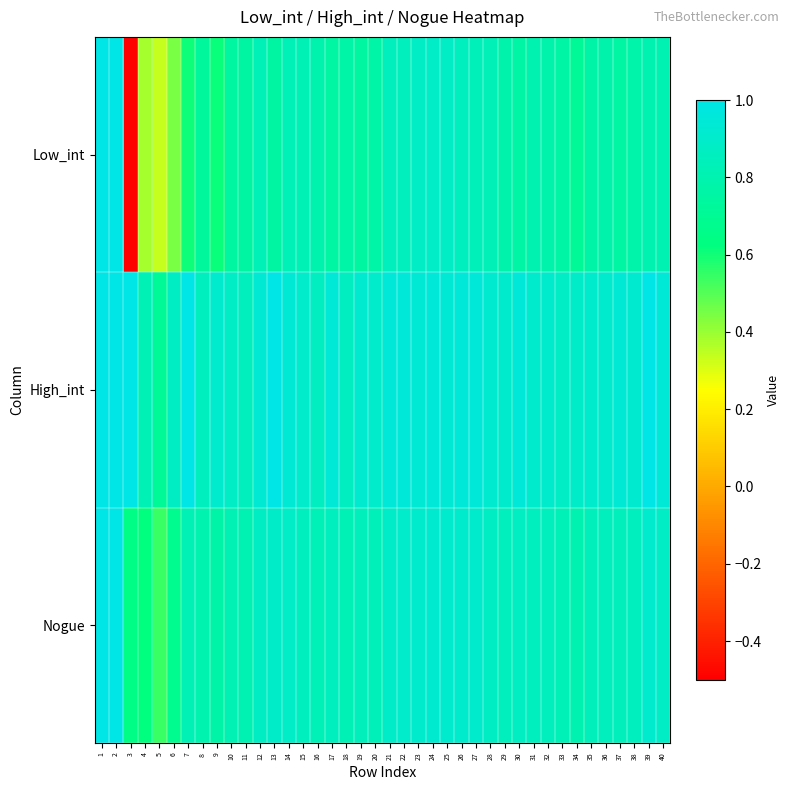

What is the maximum value shown in the chart?

1.0